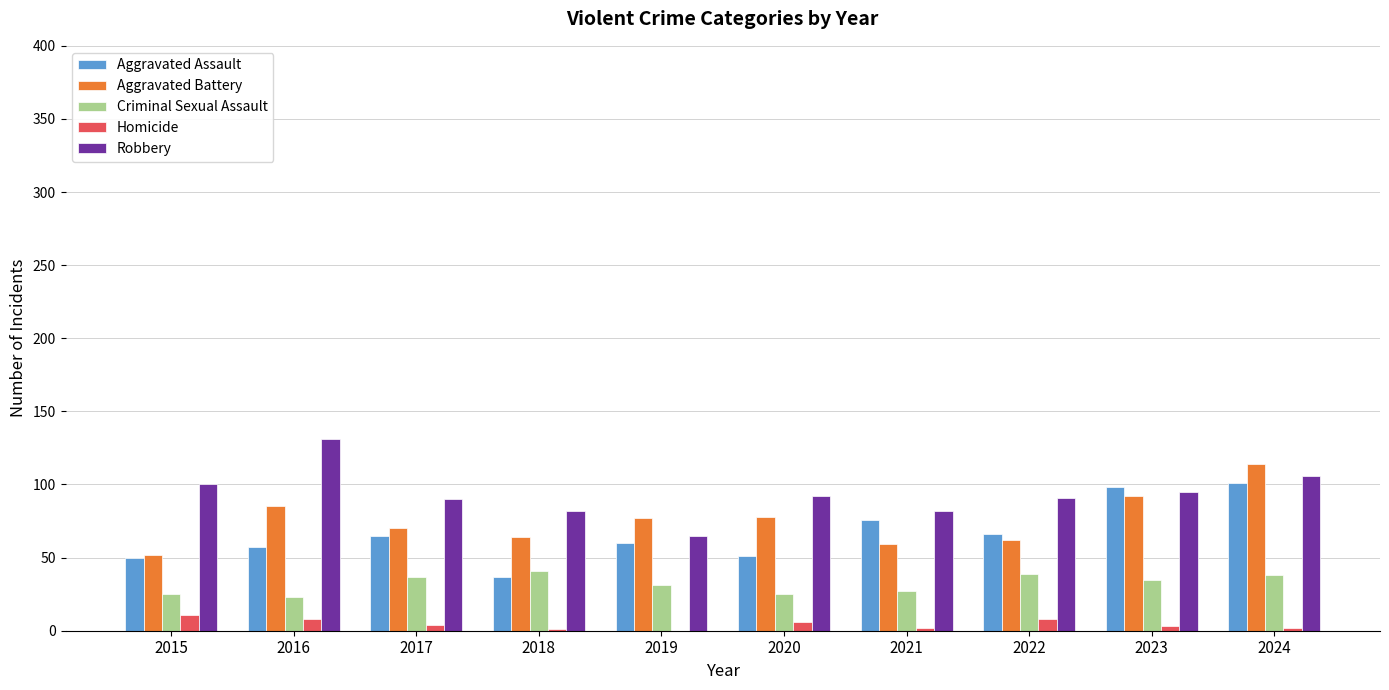

What is the greatest value displayed?

131